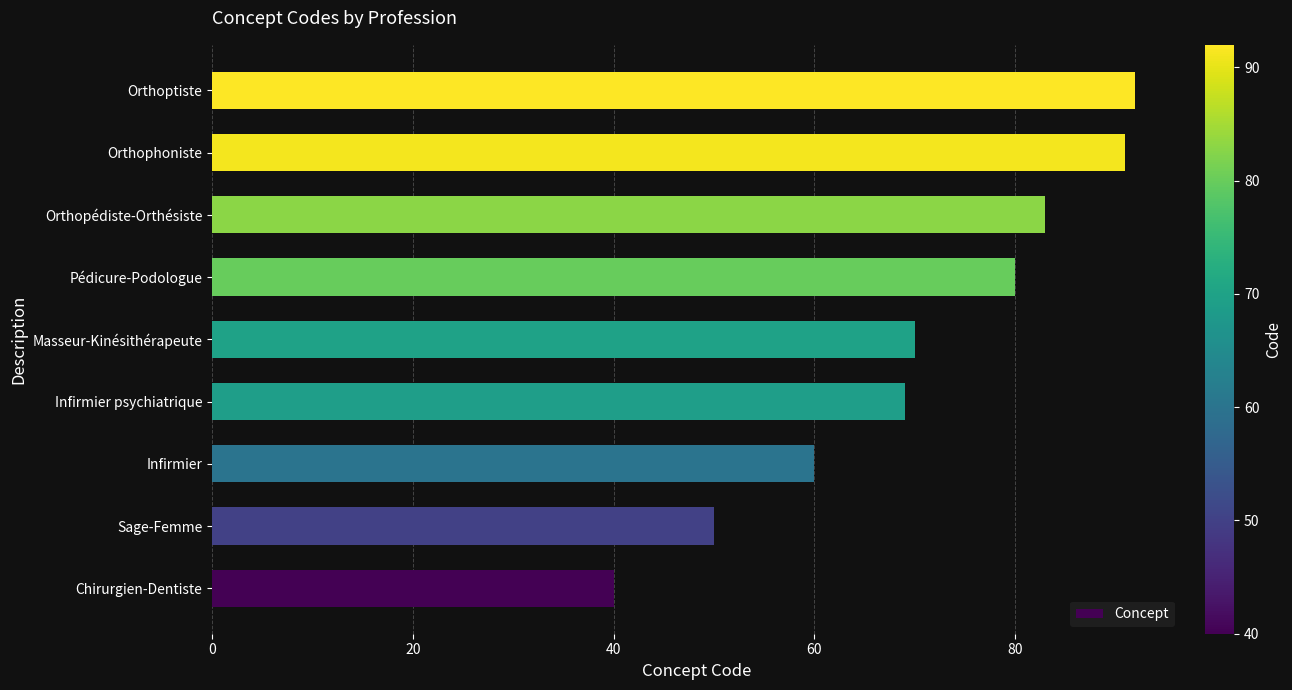

Between Orthopédiste-Orthésiste and Orthoptiste, which is larger?

Orthoptiste